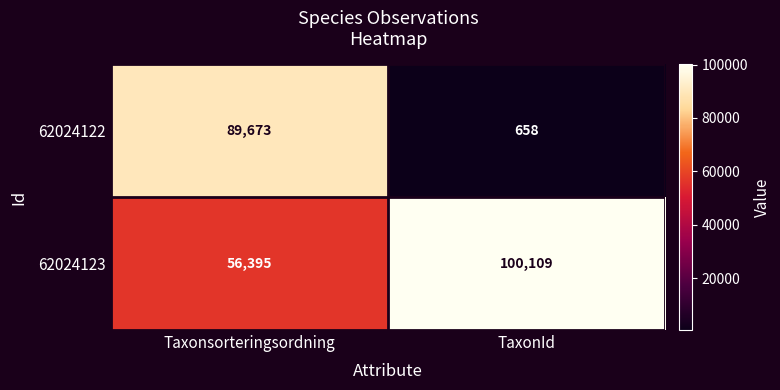

What value does the 62024123 series have at Taxonsorteringsordning, to the nearest 50?

56400